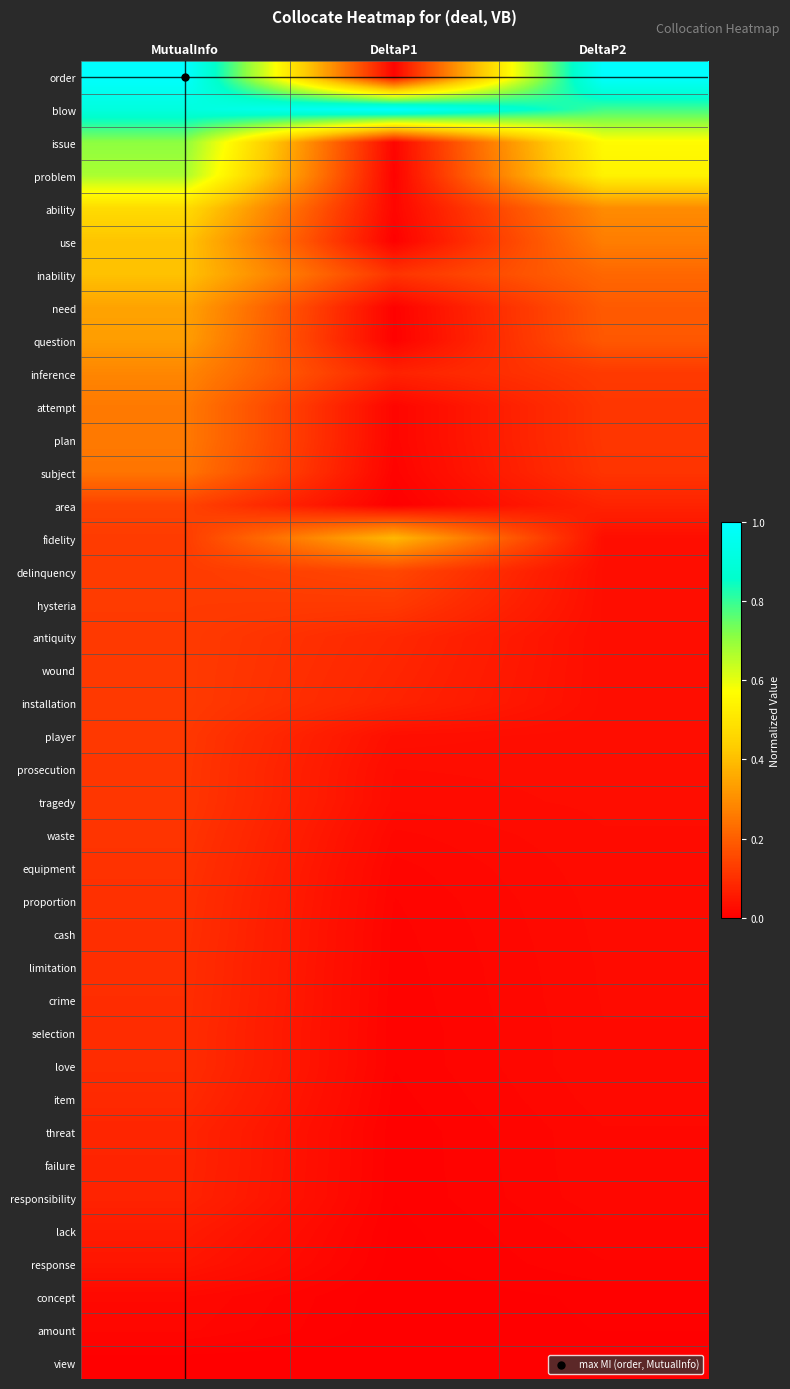

Reading right to left, extract all data points from this chart.

order: DeltaP2=1.0	DeltaP1=0.0	MutualInfo=1.0
blow: DeltaP2=0.8	DeltaP1=1.0	MutualInfo=0.9
issue: DeltaP2=0.6	DeltaP1=0.0	MutualInfo=0.7
problem: DeltaP2=0.5	DeltaP1=0.0	MutualInfo=0.7
ability: DeltaP2=0.3	DeltaP1=0.0	MutualInfo=0.5
use: DeltaP2=0.3	DeltaP1=0.0	MutualInfo=0.4
inability: DeltaP2=0.2	DeltaP1=0.1	MutualInfo=0.4
need: DeltaP2=0.2	DeltaP1=0.0	MutualInfo=0.3
question: DeltaP2=0.2	DeltaP1=0.0	MutualInfo=0.3
inference: DeltaP2=0.1	DeltaP1=0.1	MutualInfo=0.3
attempt: DeltaP2=0.1	DeltaP1=0.0	MutualInfo=0.3
plan: DeltaP2=0.1	DeltaP1=0.0	MutualInfo=0.3
subject: DeltaP2=0.1	DeltaP1=0.0	MutualInfo=0.2
area: DeltaP2=0.1	DeltaP1=0.0	MutualInfo=0.1
fidelity: DeltaP2=0.0	DeltaP1=0.4	MutualInfo=0.1
delinquency: DeltaP2=0.0	DeltaP1=0.2	MutualInfo=0.1
hysteria: DeltaP2=0.0	DeltaP1=0.1	MutualInfo=0.1
antiquity: DeltaP2=0.0	DeltaP1=0.1	MutualInfo=0.1
wound: DeltaP2=0.0	DeltaP1=0.1	MutualInfo=0.1
installation: DeltaP2=0.0	DeltaP1=0.1	MutualInfo=0.1
player: DeltaP2=0.0	DeltaP1=0.0	MutualInfo=0.1
prosecution: DeltaP2=0.0	DeltaP1=0.0	MutualInfo=0.1
tragedy: DeltaP2=0.0	DeltaP1=0.0	MutualInfo=0.1
waste: DeltaP2=0.0	DeltaP1=0.0	MutualInfo=0.1
equipment: DeltaP2=0.0	DeltaP1=0.0	MutualInfo=0.1
proportion: DeltaP2=0.0	DeltaP1=0.0	MutualInfo=0.1
cash: DeltaP2=0.0	DeltaP1=0.0	MutualInfo=0.1
limitation: DeltaP2=0.0	DeltaP1=0.0	MutualInfo=0.1
crime: DeltaP2=0.0	DeltaP1=0.0	MutualInfo=0.1
selection: DeltaP2=0.0	DeltaP1=0.0	MutualInfo=0.1
love: DeltaP2=0.0	DeltaP1=0.0	MutualInfo=0.1
item: DeltaP2=0.0	DeltaP1=0.0	MutualInfo=0.1
threat: DeltaP2=0.0	DeltaP1=0.0	MutualInfo=0.1
failure: DeltaP2=0.0	DeltaP1=0.0	MutualInfo=0.1
responsibility: DeltaP2=0.0	DeltaP1=0.0	MutualInfo=0.1
lack: DeltaP2=0.0	DeltaP1=0.0	MutualInfo=0.1
response: DeltaP2=0.0	DeltaP1=0.0	MutualInfo=0.0
concept: DeltaP2=0.0	DeltaP1=0.0	MutualInfo=0.0
amount: DeltaP2=0.0	DeltaP1=0.0	MutualInfo=0.0
view: DeltaP2=0.0	DeltaP1=0.0	MutualInfo=0.0